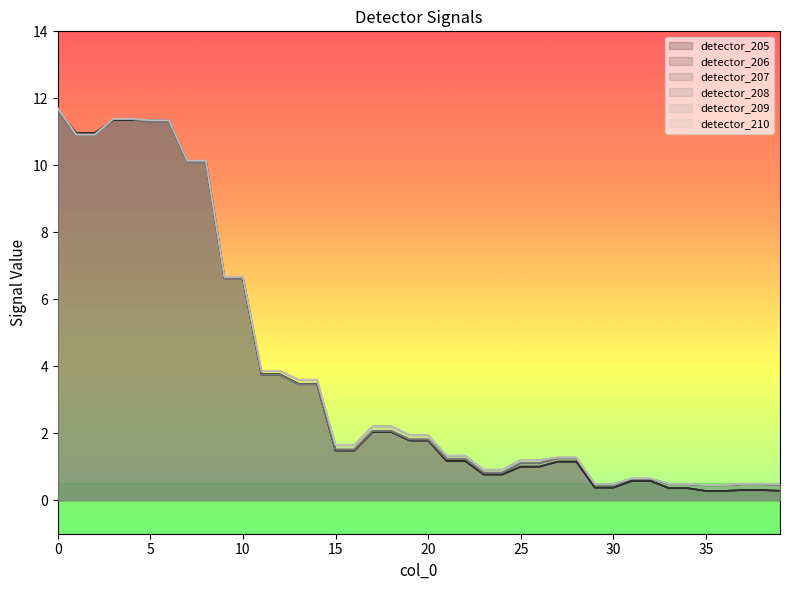

What is the sum of the detector_206 values at 13 and 5?

14.8